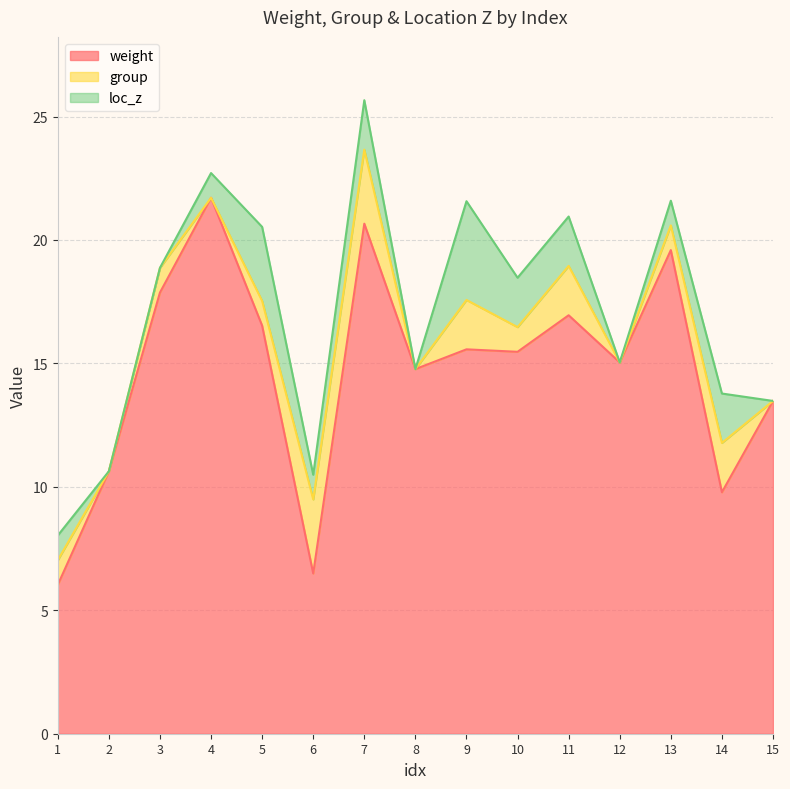

Which category has the highest value in the weight series?

4